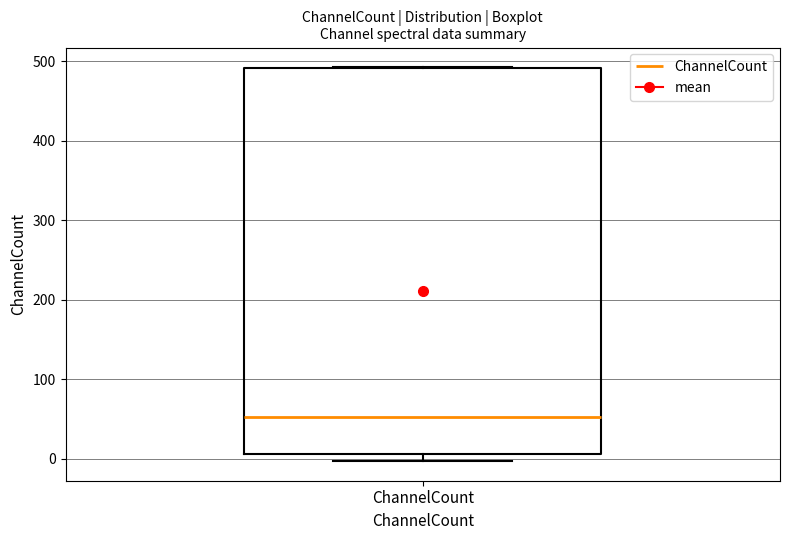

Where does the median line of the box for ChannelCount sit on the y-axis? The values are not printed on the chart, so give them approximately, as read against the axis.

50